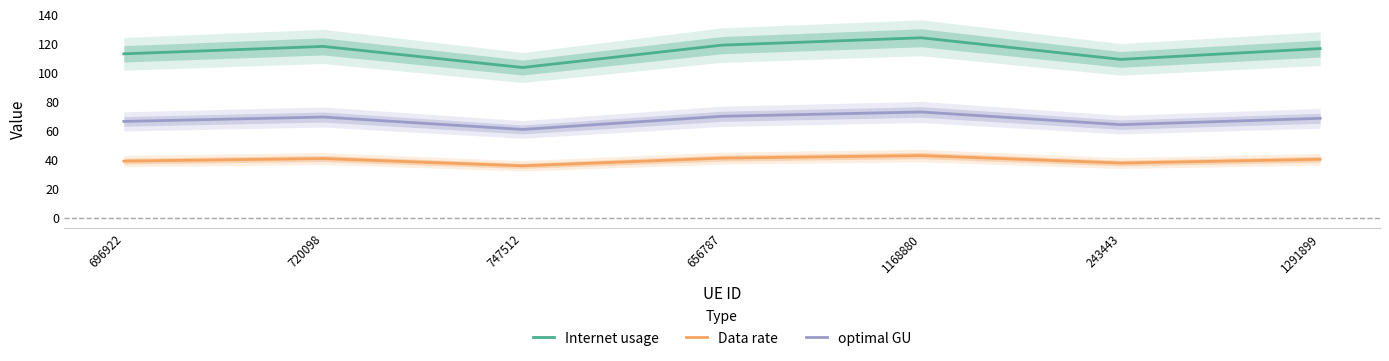

What is the difference between the Data rate values at 747512 and 656787?

5.3